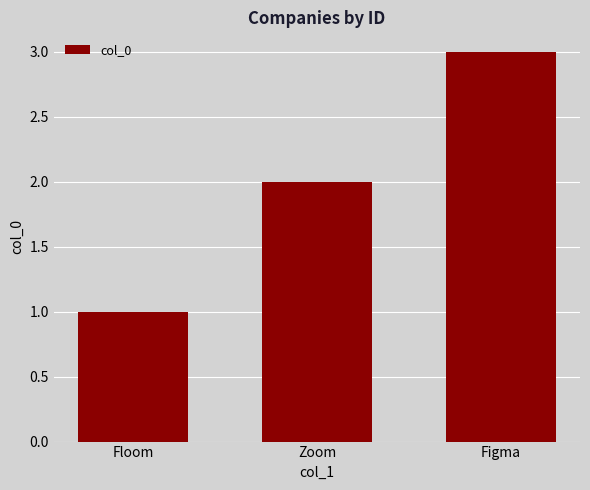

Reading left to right, list all the values displayed in this chart.

Floom=1	Zoom=2	Figma=3